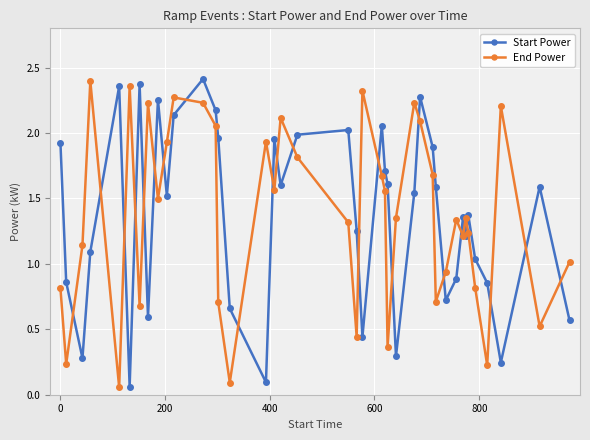

At how many categories does at least one series exceed 0?

40